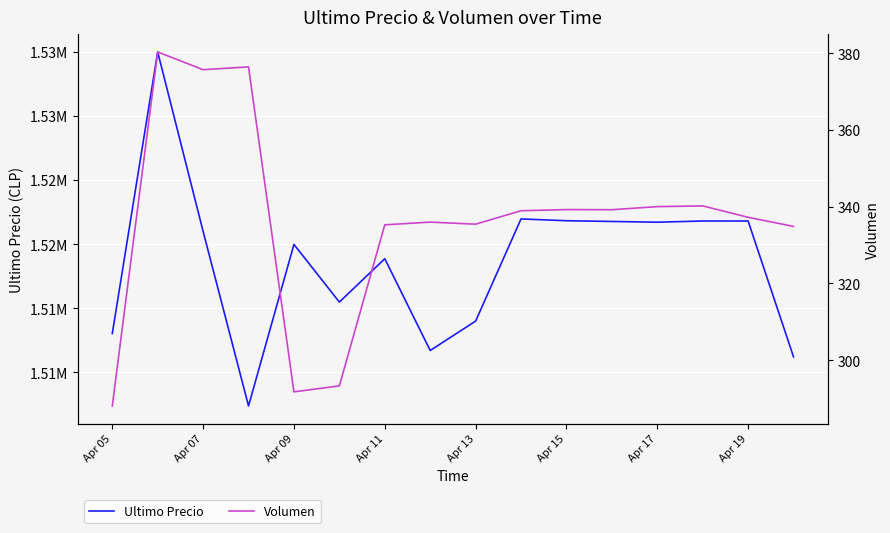

What is the difference between the maximum and minimum values in the Volumen series?

92.2